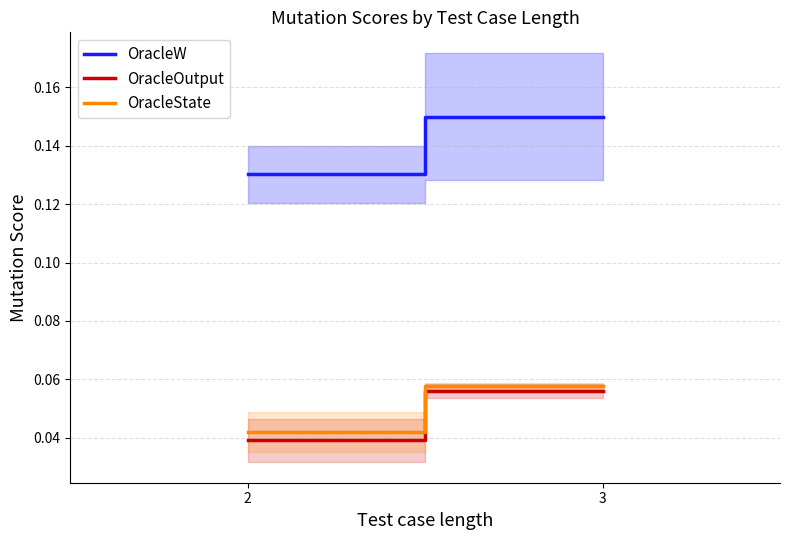

Which series changed the most between 2 and 3?

OracleW